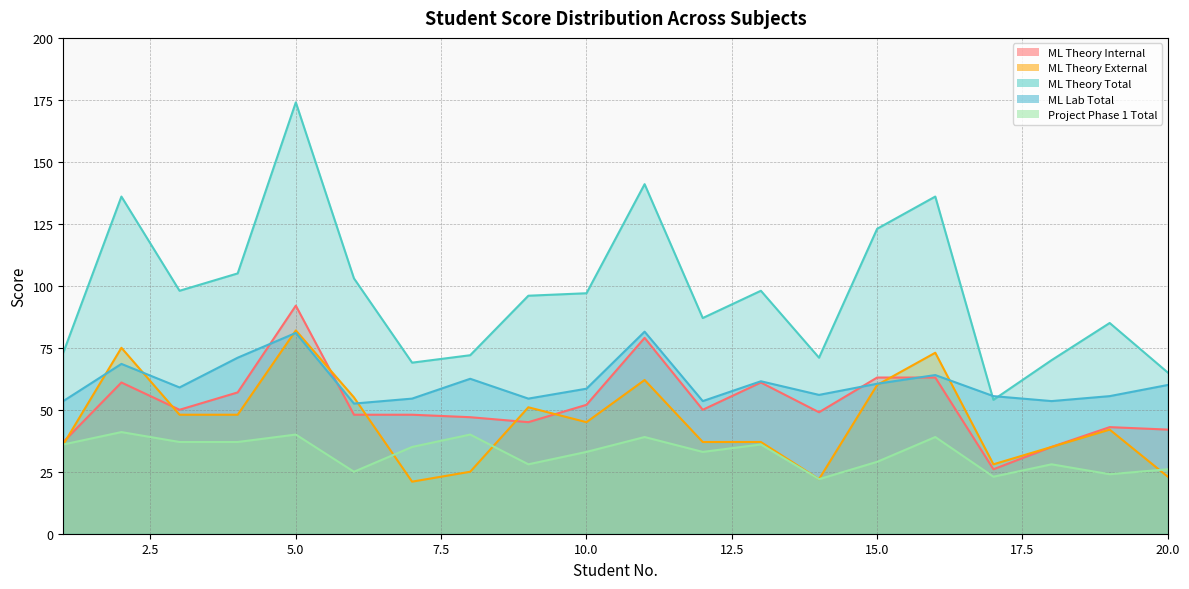

What is the difference between the second highest and minimum values in the Project Phase 1 Total series?

18.0